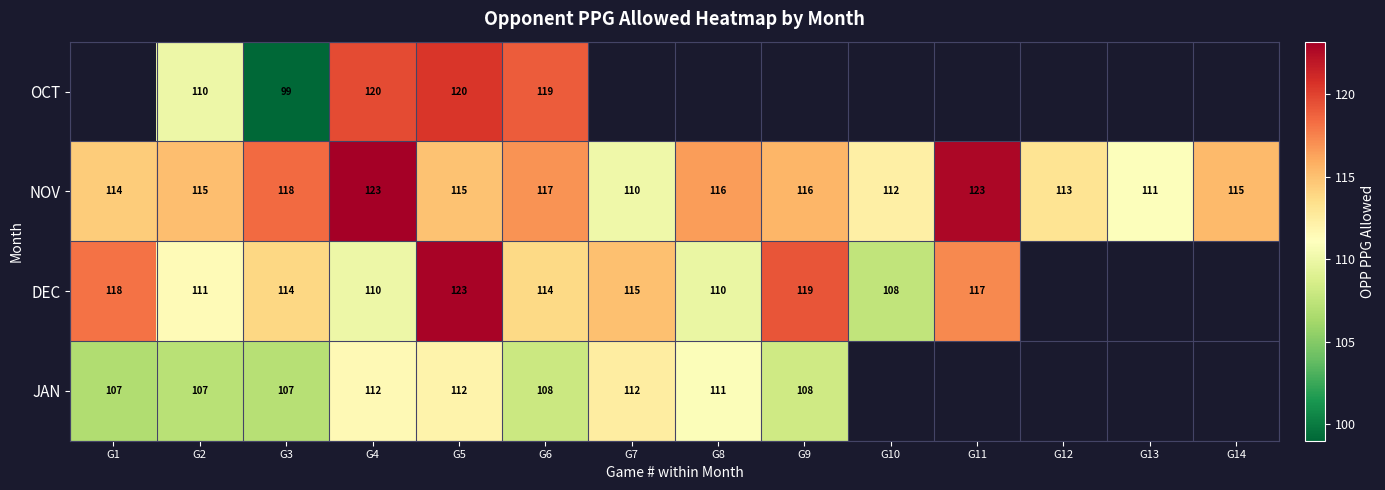

At which category does the chart reach its peak across all series?

G4